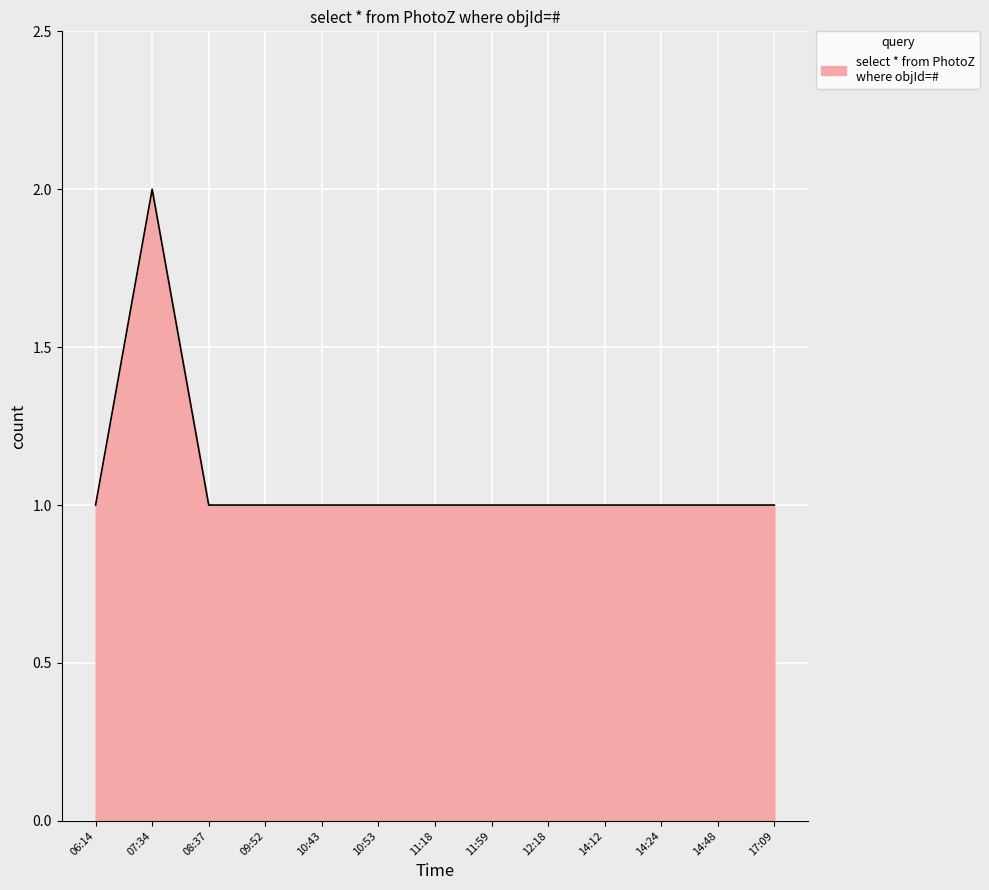

The value at 14:24 is 1. True or false?

True